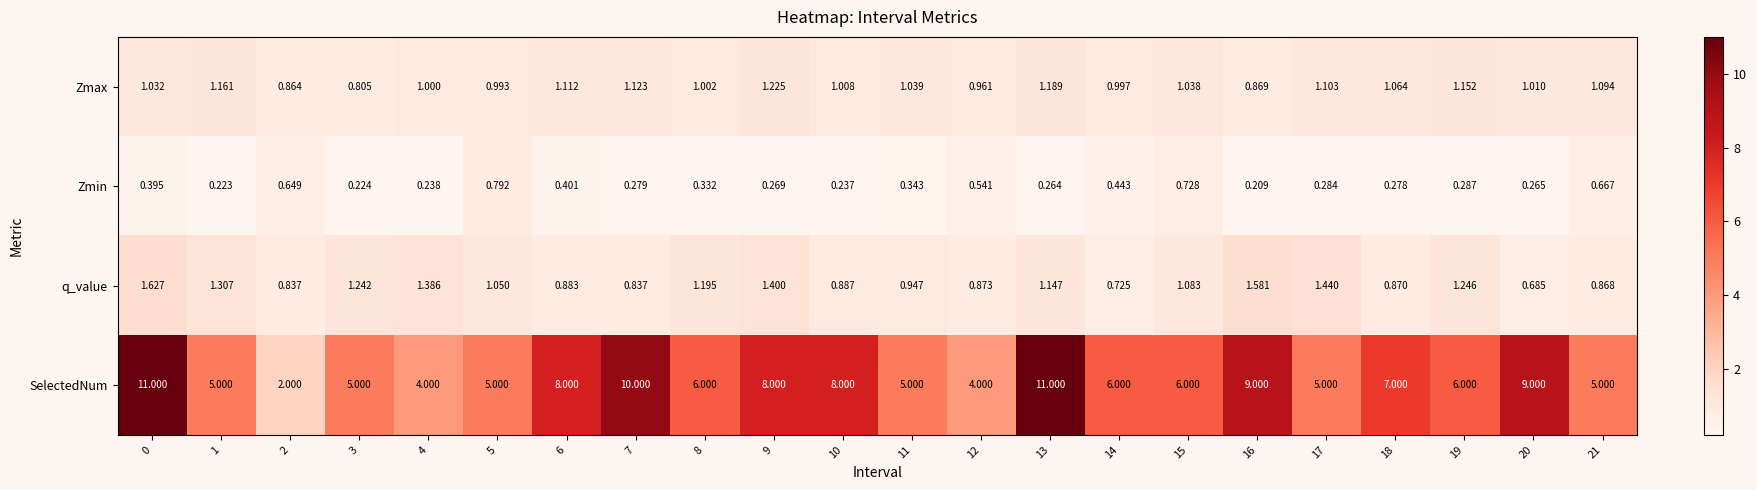

Which series has the widest spread of values?

SelectedNum